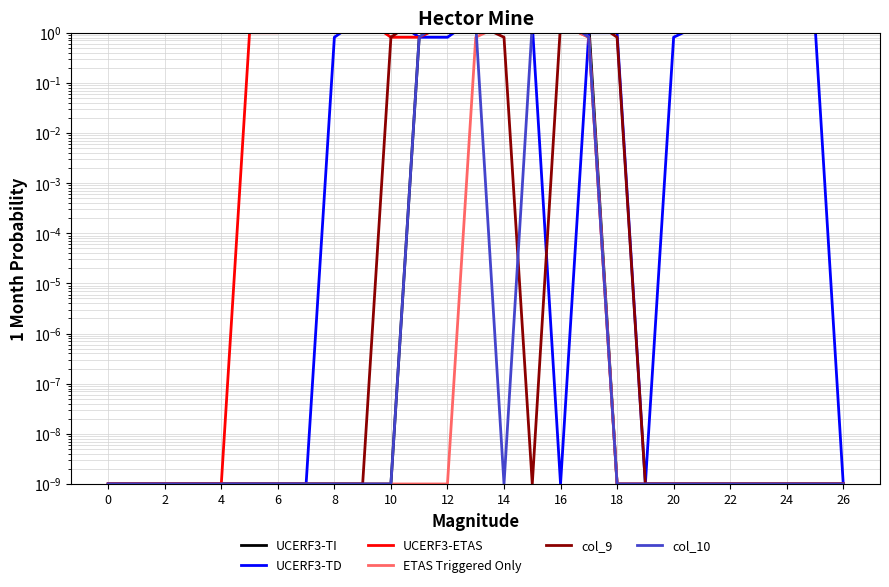

Is it true that col_9 equals 0.0 at 26?

False